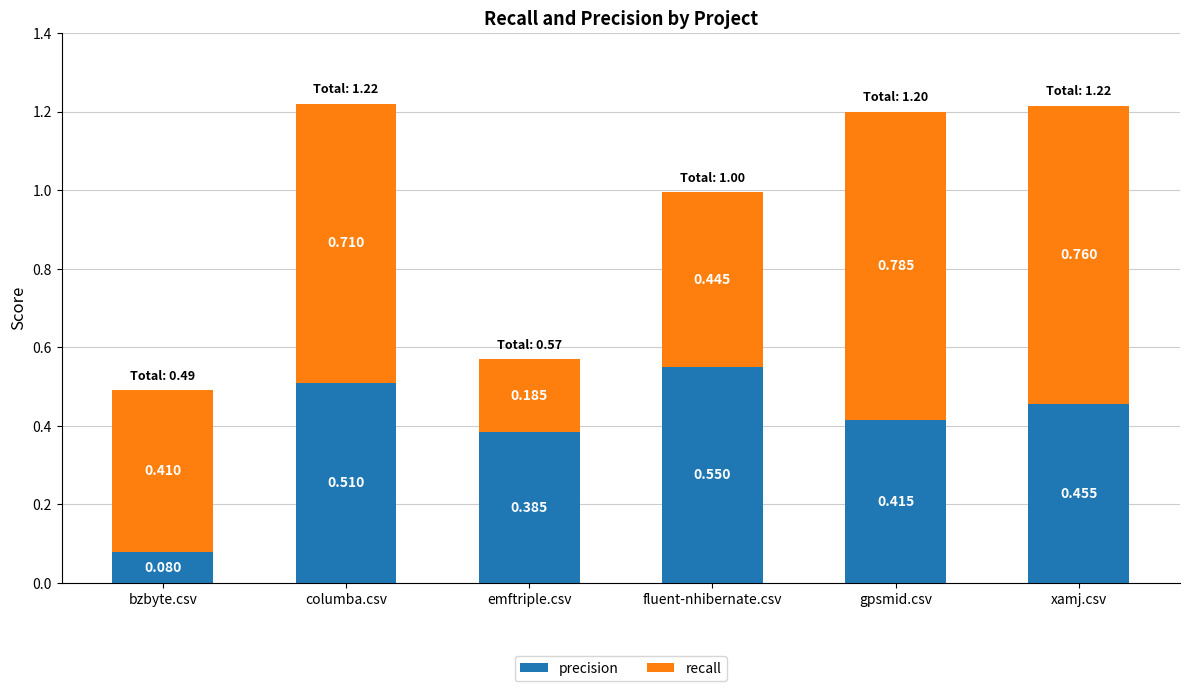

Count the precision values in the range 0 to 1.

6